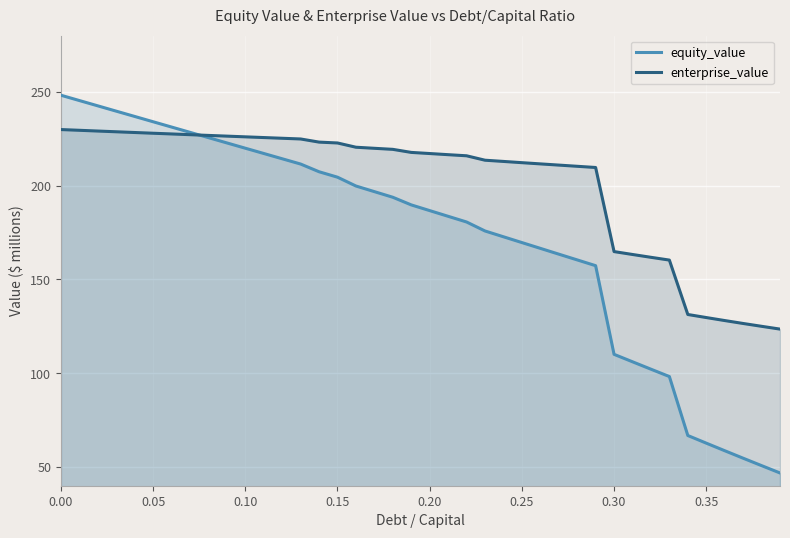

What is the maximum value for enterprise_value?

229.9